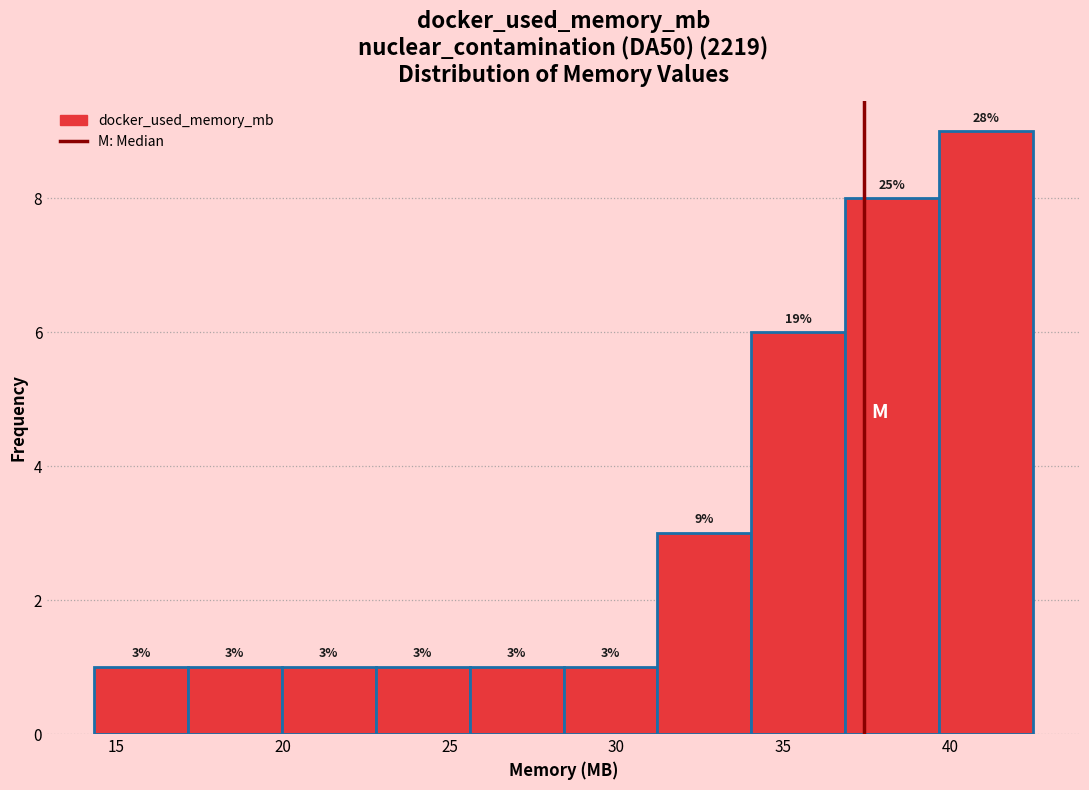

Which range on the x-axis has the tallest bar?

39.5 to 42.5